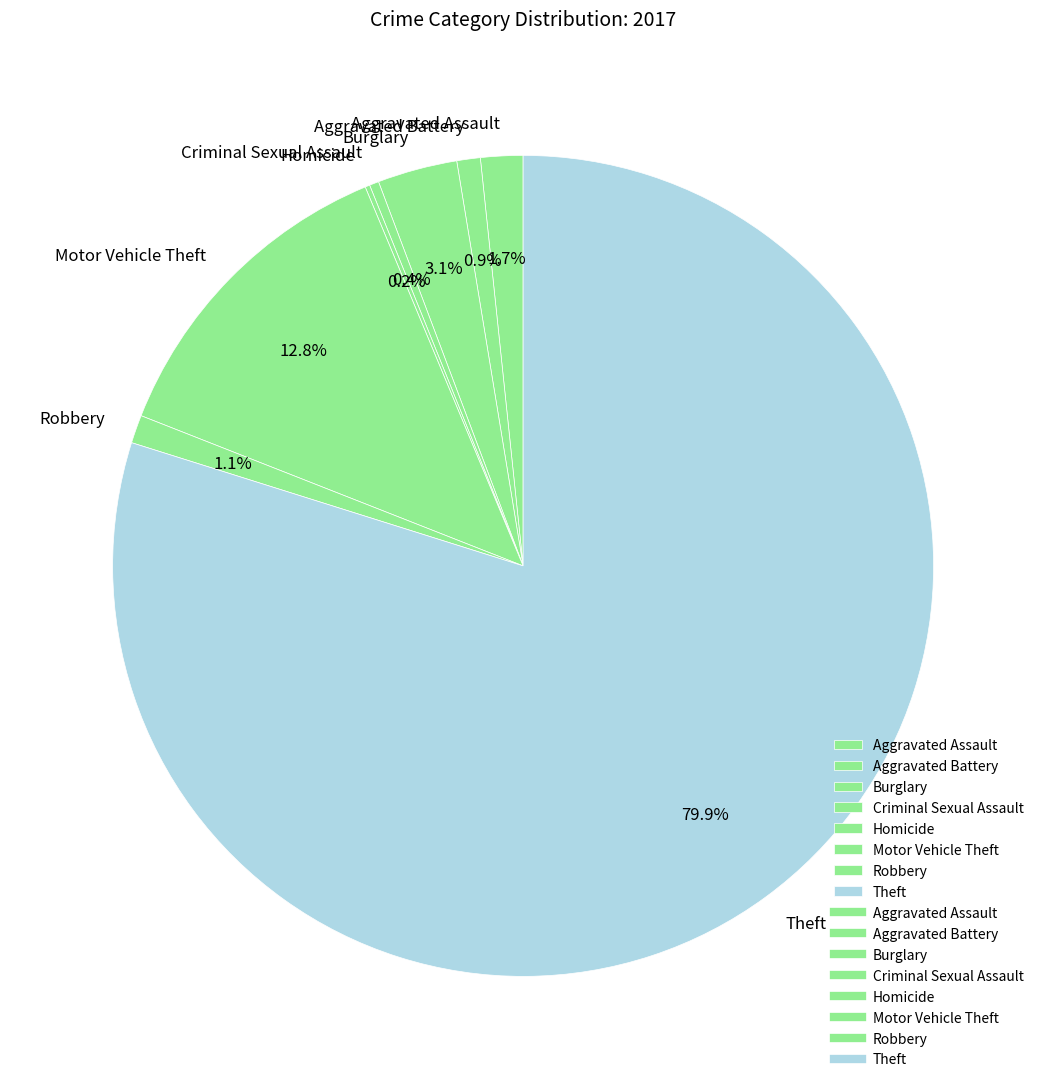

To the nearest percent, what portion does Motor Vehicle Theft represent?

13%